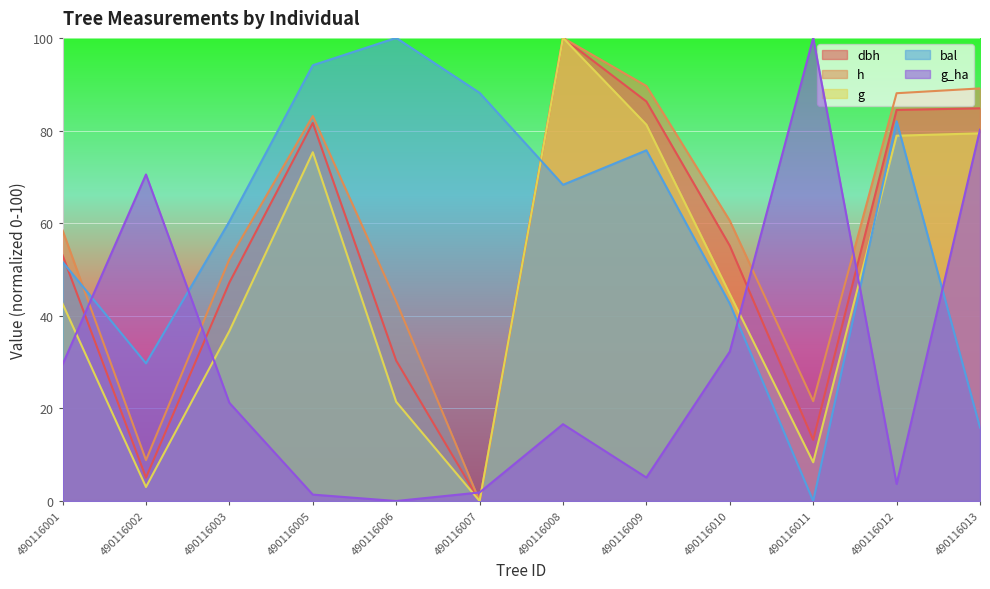

True or false: h has a value of 114.2 at 490116005.

False